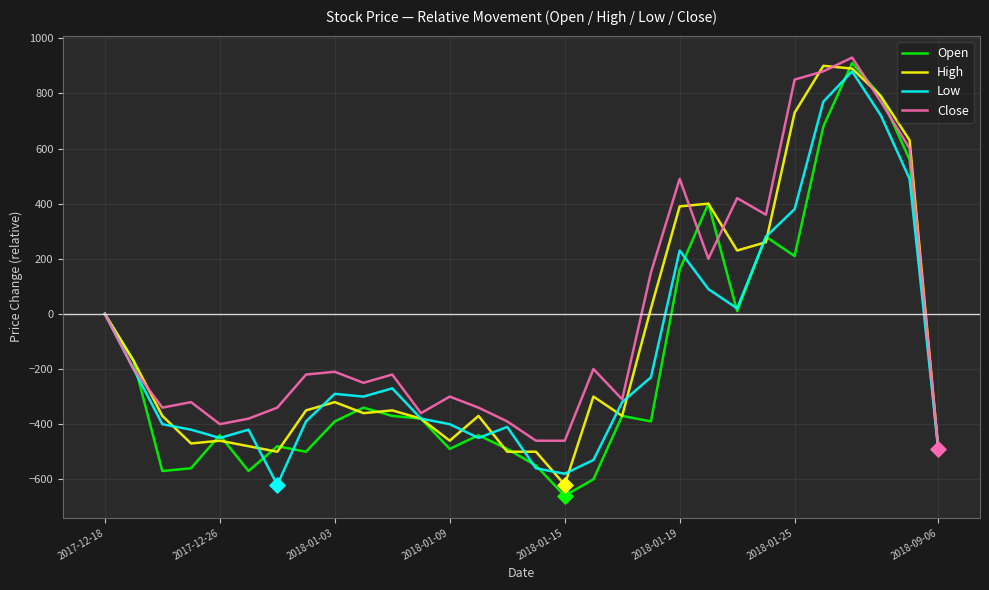

What is the highest value of the Open series?

910